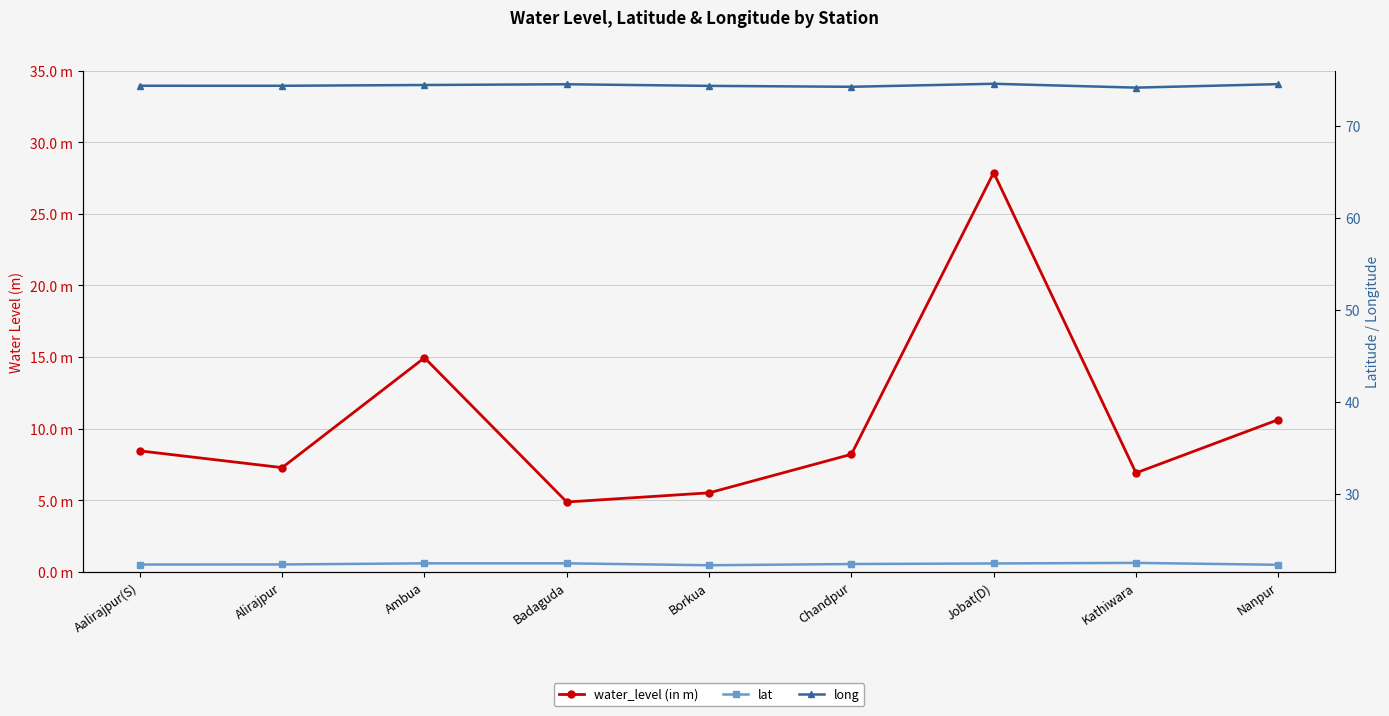

What is the minimum value shown in the chart?

4.9